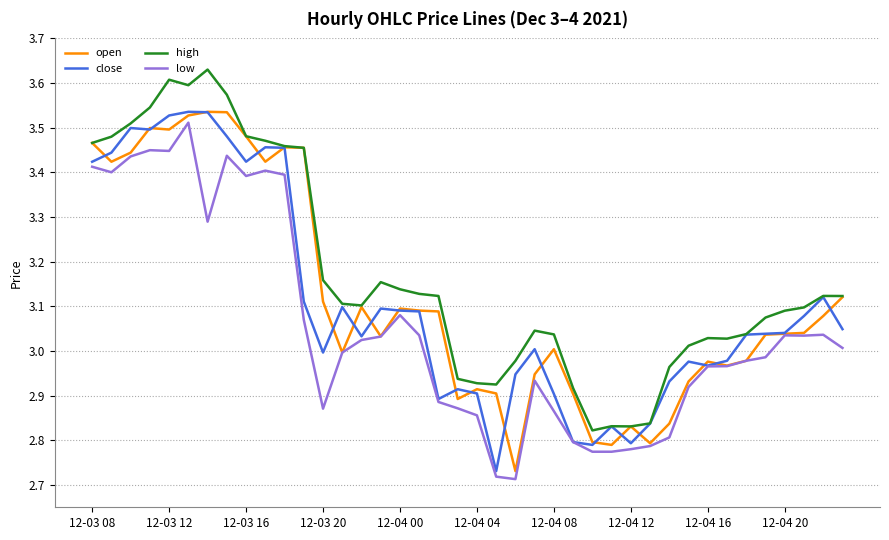

True or false: high and low cross at least once.

False